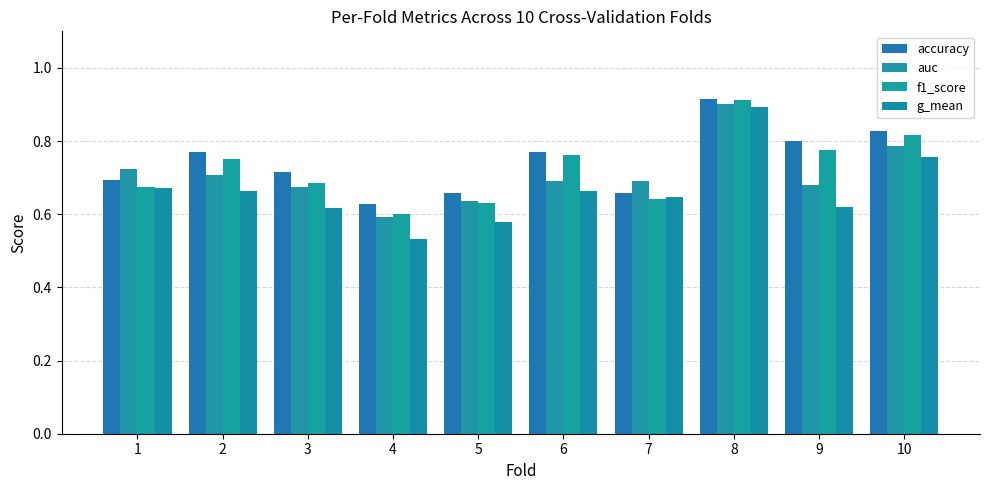

Count the g_mean values in the range 0 to 1.

10